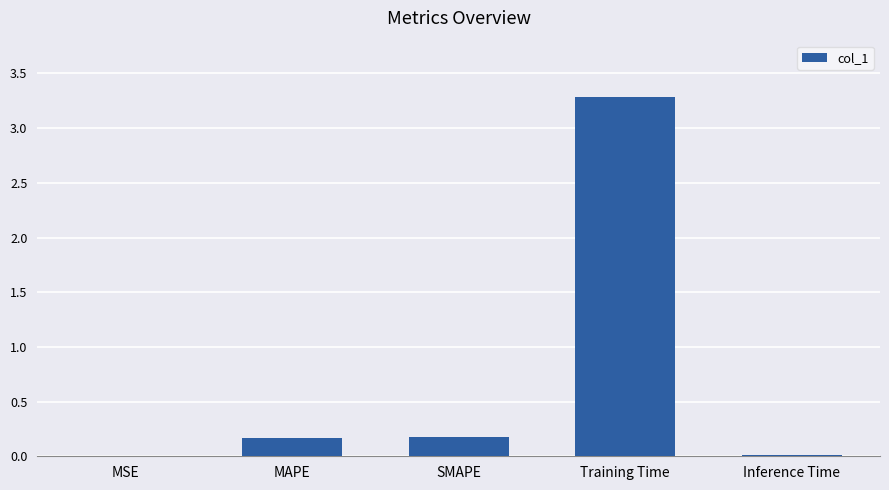

Are the bars horizontal?

No